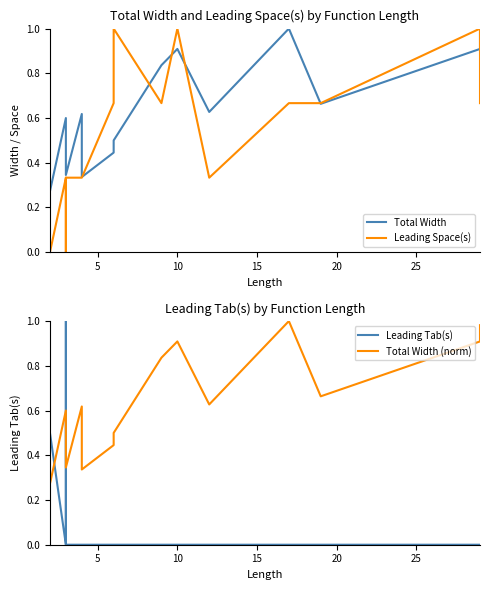

What is the label of the 7th point from the right?

9